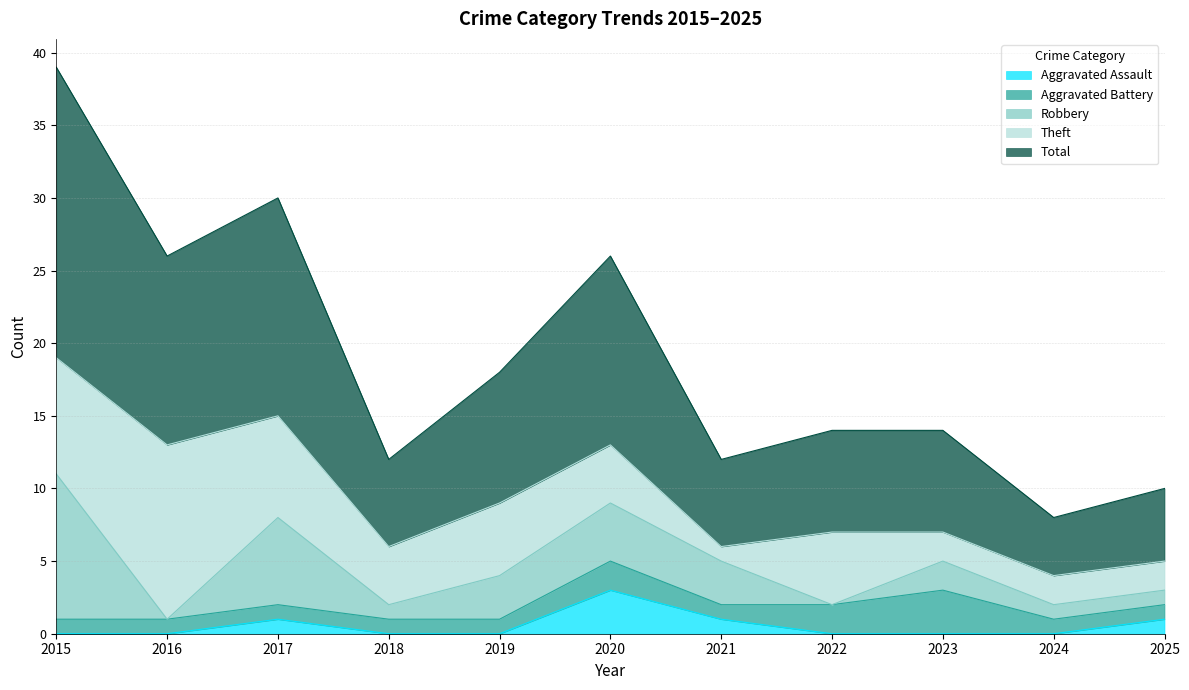

Where is Robbery nearest to the value 5?

2017